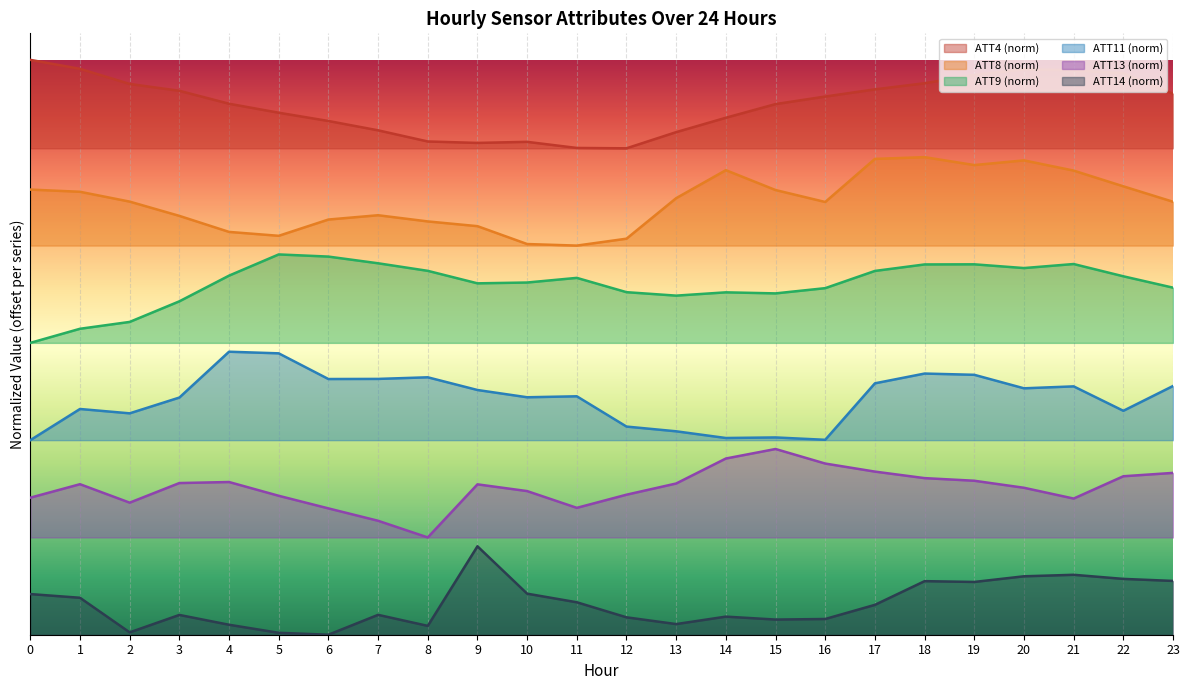

Which has a higher value, 1 or 4?

1